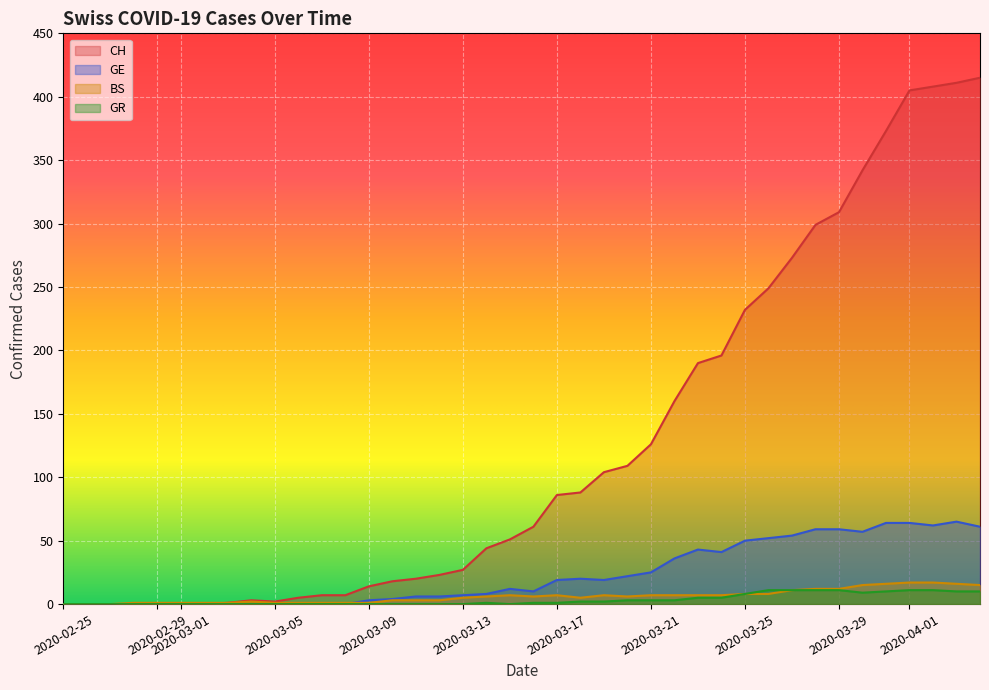

Is it true that GE equals 3 at 2020-03-09?

True